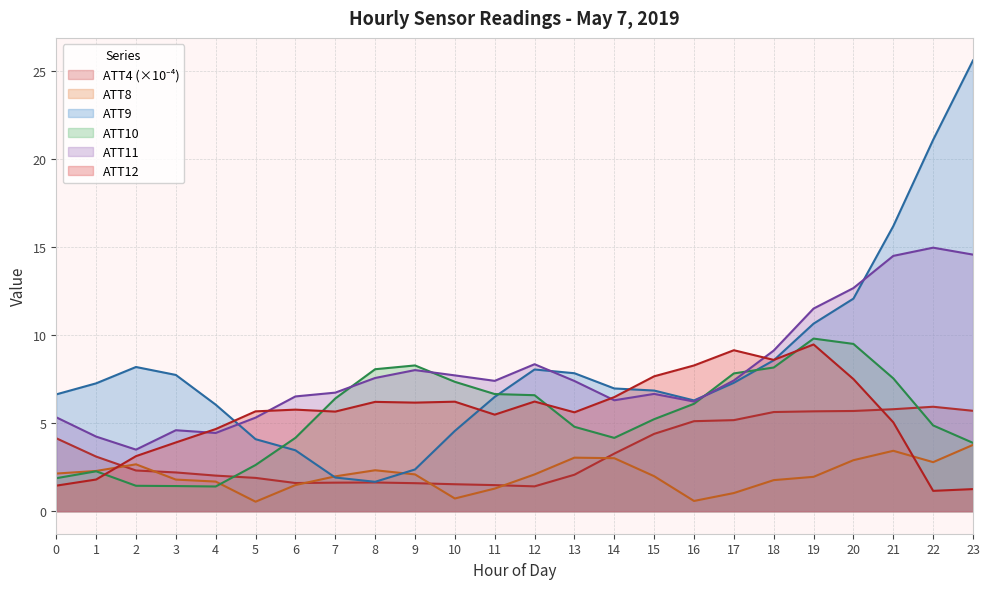

Is it true that ATT8 equals 2.8 at 22?

True